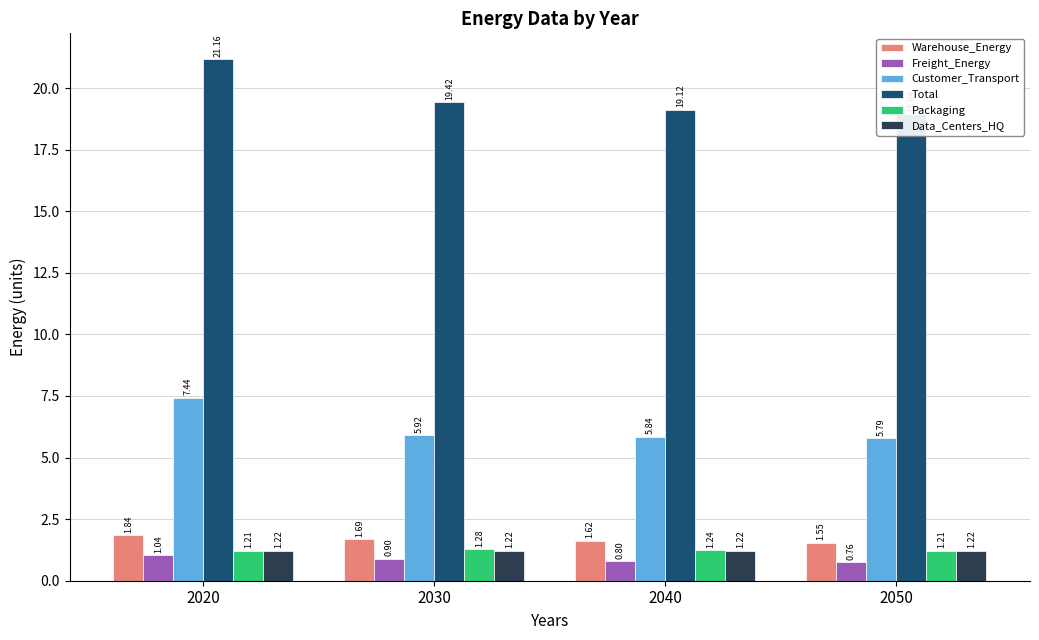

Reading right to left, what are all the values shown in this chart?

Warehouse_Energy: 2050=1.5	2040=1.6	2030=1.7	2020=1.8
Freight_Energy: 2050=0.8	2040=0.8	2030=0.9	2020=1.0
Customer_Transport: 2050=5.8	2040=5.8	2030=5.9	2020=7.4
Total: 2050=18.9	2040=19.1	2030=19.4	2020=21.2
Packaging: 2050=1.2	2040=1.2	2030=1.3	2020=1.2
Data_Centers_HQ: 2050=1.2	2040=1.2	2030=1.2	2020=1.2